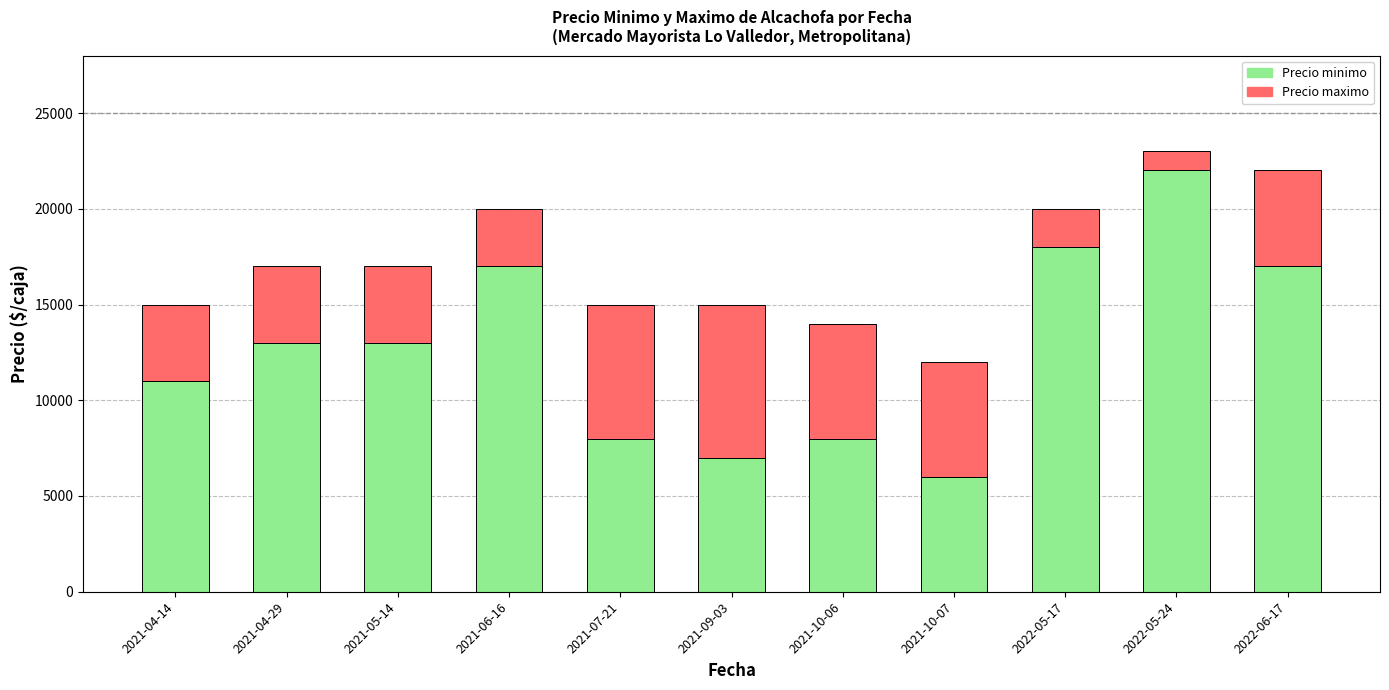

The value of Precio minimo at 2022-05-17 is 24854. True or false?

False